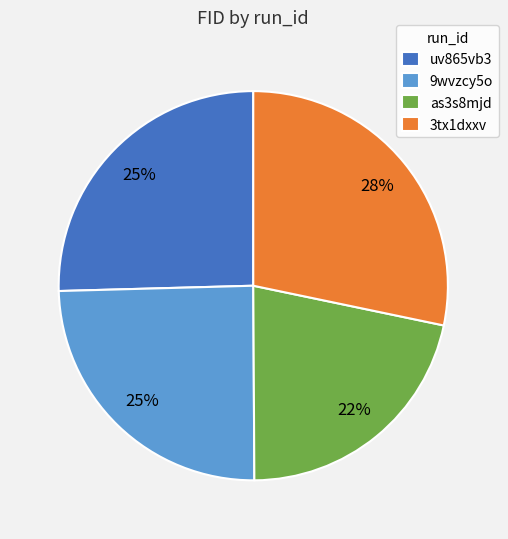

Which category has the smallest portion of the pie?

as3s8mjd